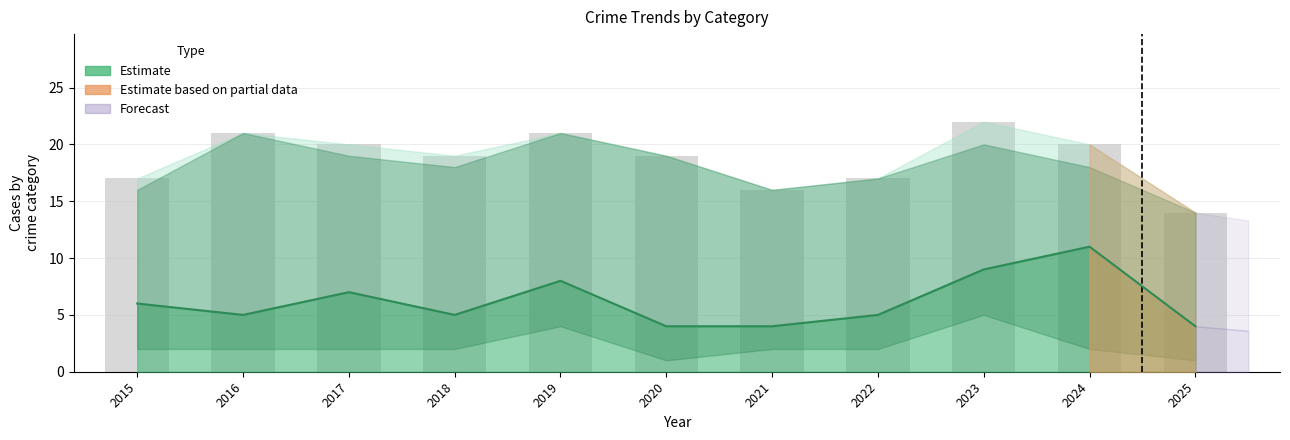

What is the maximum value shown in the chart?

22